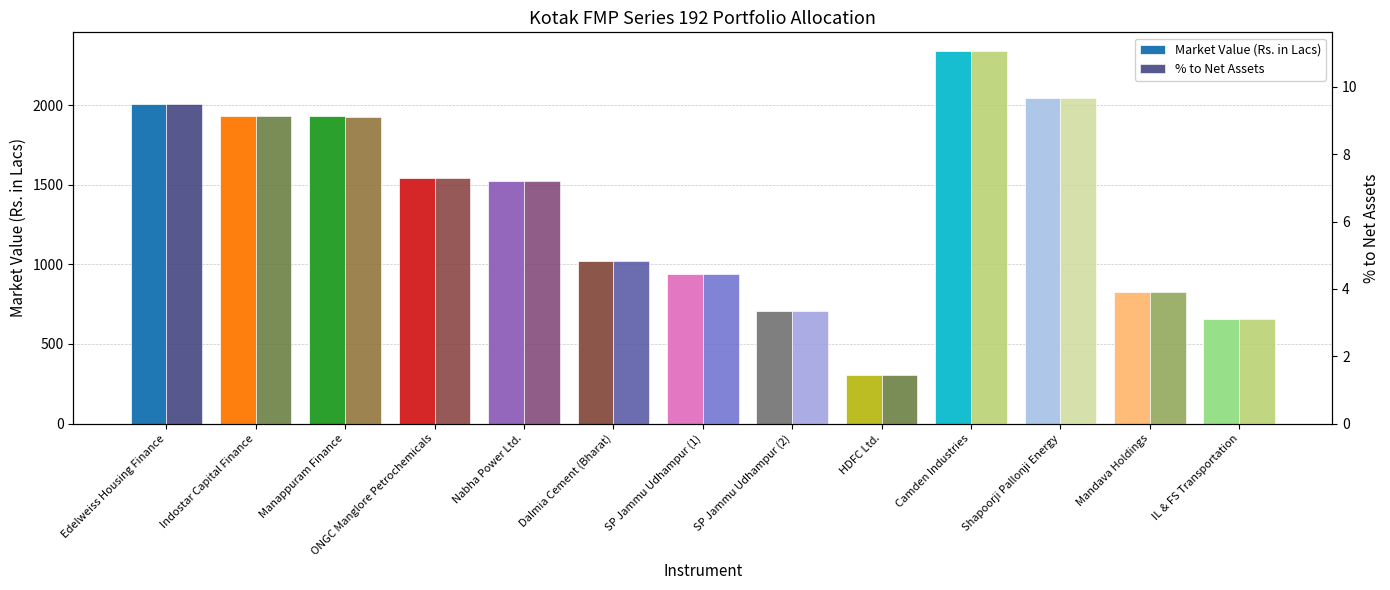

At which category is the sum across all series the highest?

Camden Industries